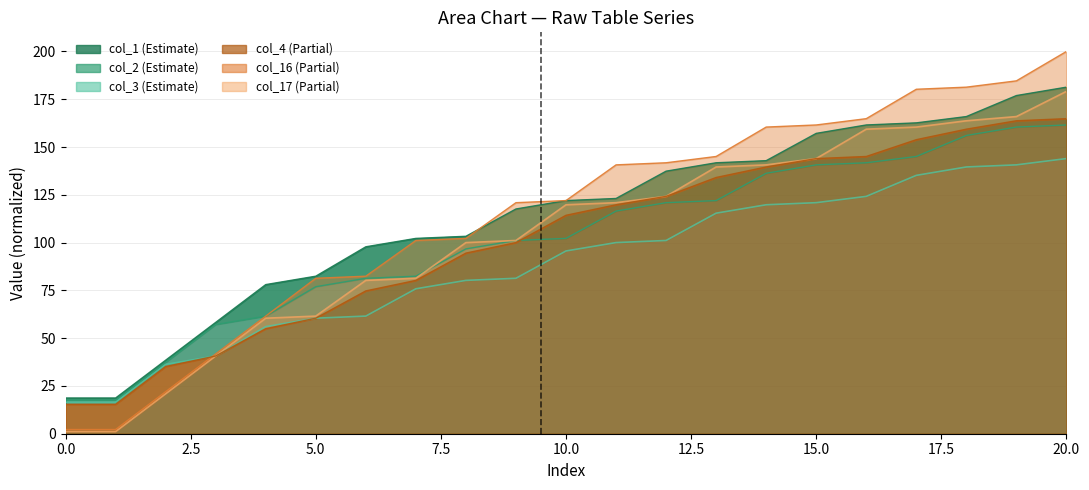

Reading left to right, what are all the values shown in this chart?

col_3: 0=16.5	1=16.5	2=36.3	3=40.7	4=56.0	5=60.4	6=61.5	7=75.8	8=80.2	9=81.3	10=95.6	11=100.0	12=101.1	13=115.4	14=119.8	15=120.9	16=124.2	17=135.2	18=139.6	19=140.7	20=144.0
col_2: 0=17.6	1=17.6	2=37.4	3=57.1	4=61.5	5=76.9	6=81.3	7=82.4	8=96.7	9=101.1	10=102.2	11=116.5	12=120.9	13=122.0	14=136.3	15=140.7	16=141.8	17=145.1	18=156.0	19=160.4	20=161.5
col_1: 0=18.7	1=18.7	2=38.5	3=58.2	4=78.0	5=82.4	6=97.8	7=102.2	8=103.3	9=117.6	10=122.0	11=123.1	12=137.4	13=141.8	14=142.9	15=157.1	16=161.5	17=162.6	18=165.9	19=176.9	20=181.3
col_17: 0=1.1	1=1.1	2=20.9	3=40.7	4=60.4	5=61.5	6=80.2	7=81.3	8=100.0	9=101.1	10=119.8	11=120.9	12=124.2	13=139.6	14=140.7	15=144.0	16=159.3	17=160.4	18=163.7	19=165.9	20=179.1
col_16: 0=2.2	1=2.2	2=22.0	3=41.8	4=61.5	5=81.3	6=82.4	7=101.1	8=102.2	9=120.9	10=122.0	11=140.7	12=141.8	13=145.1	14=160.4	15=161.5	16=164.8	17=180.2	18=181.3	19=184.6	20=200.0
col_4: 0=15.4	1=15.4	2=35.2	3=40.7	4=54.9	5=60.4	6=74.7	7=80.2	8=94.5	9=100.0	10=114.3	11=119.8	12=124.2	13=134.1	14=139.6	15=144.0	16=145.1	17=153.8	18=159.3	19=163.7	20=164.8